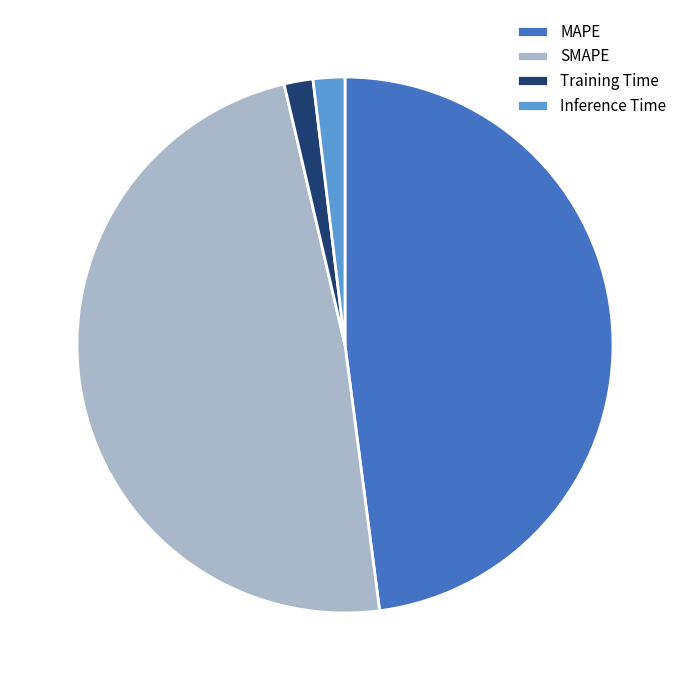

Which has a higher value, SMAPE or Inference Time?

SMAPE